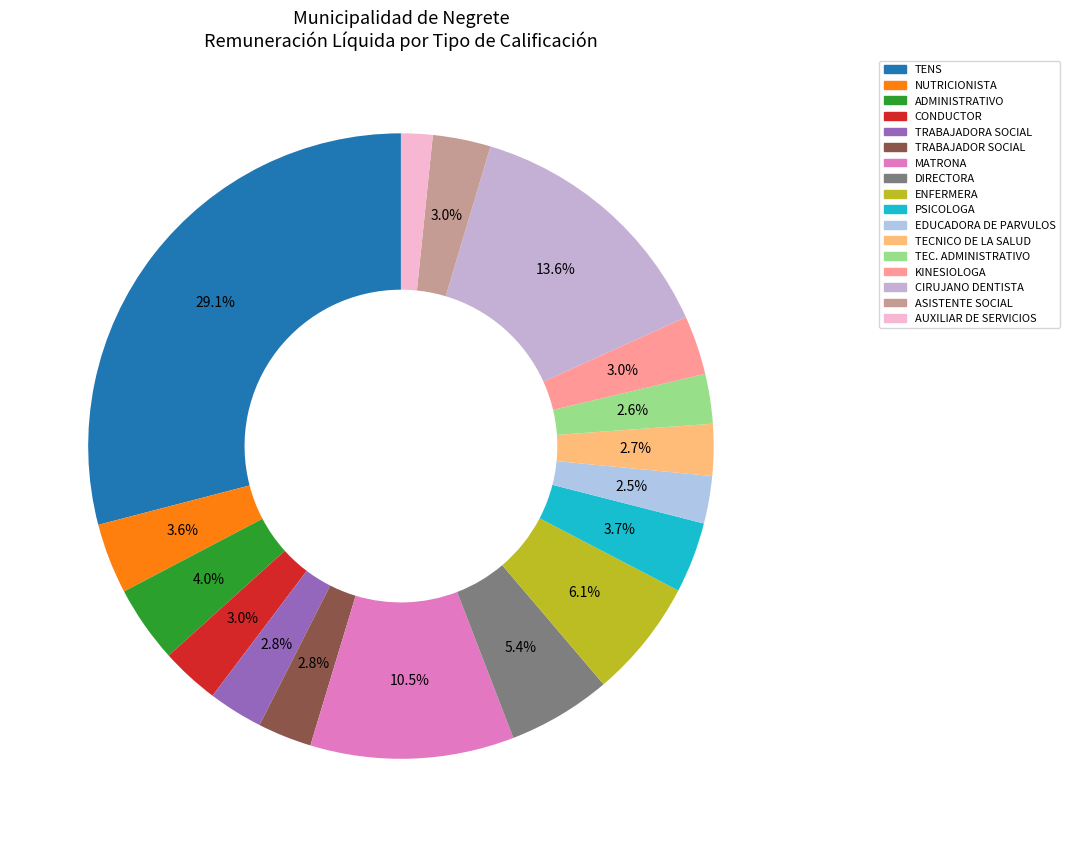

Is there any slice that represents more than half of the pie?

No